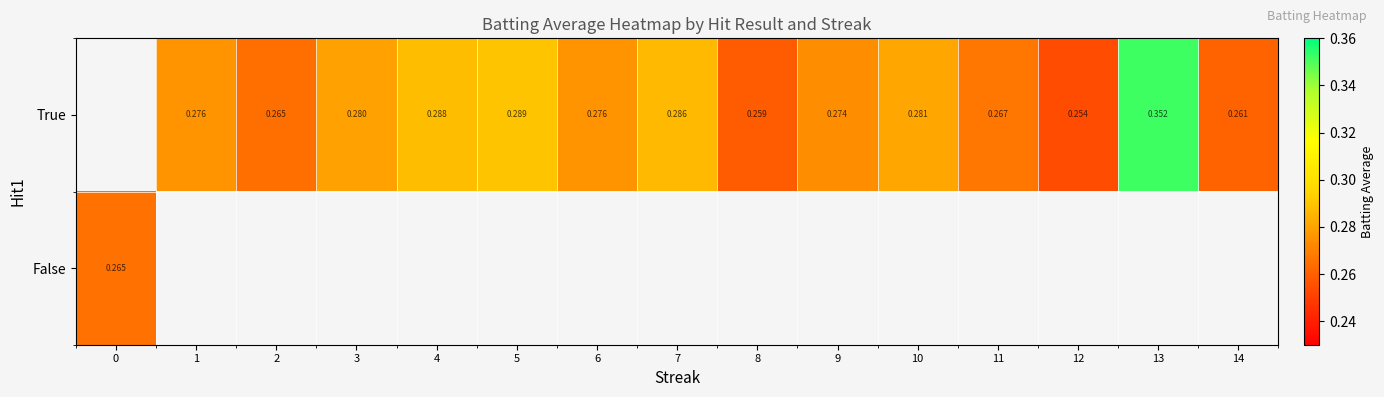

The value of True at 11 is 0.1. True or false?

False